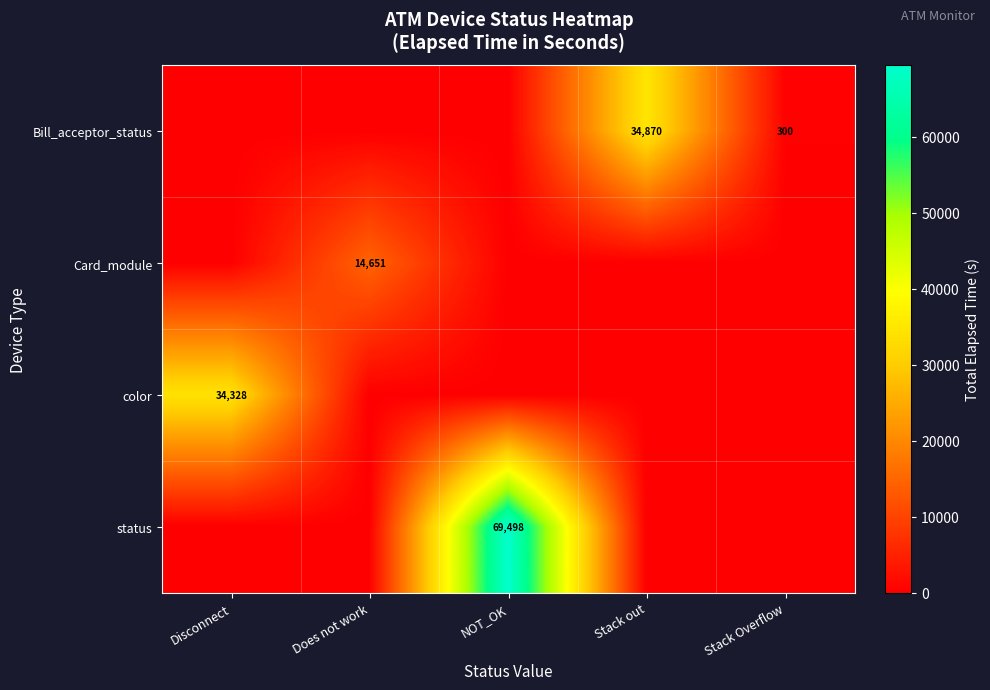

The Bill_acceptor_status series shows 98 at Stack Overflow. True or false?

False